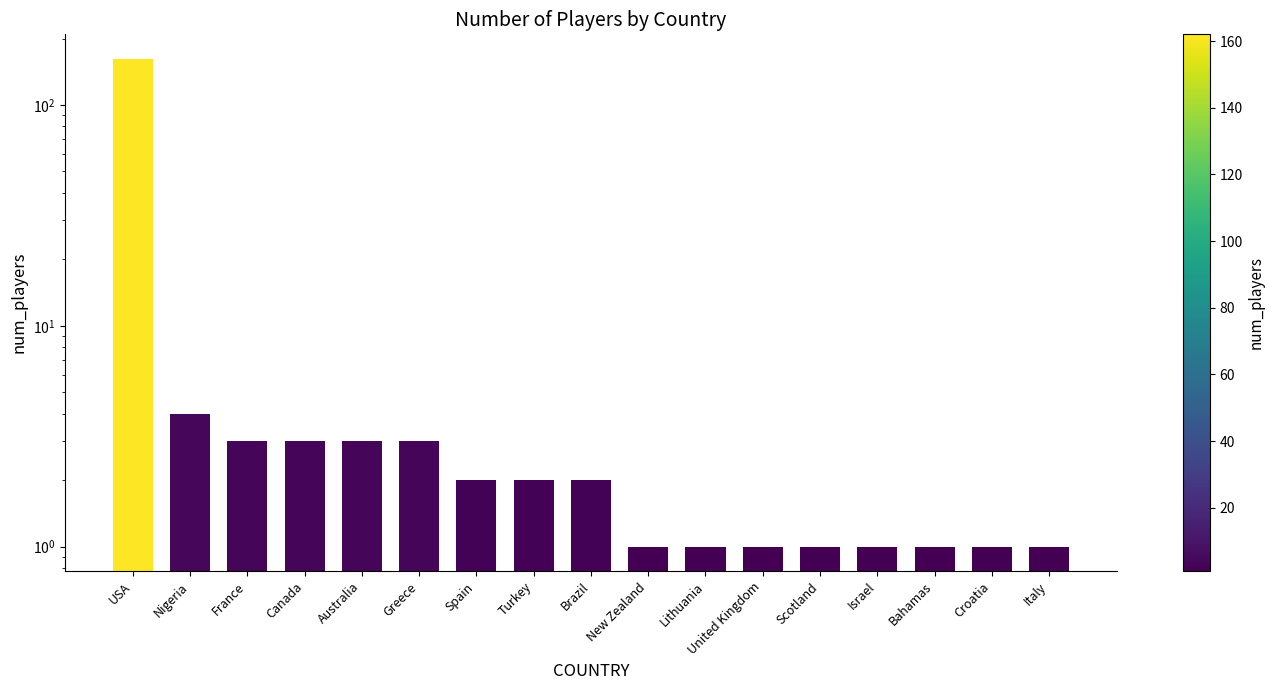

List the labels in order of value, largest first.

USA, Nigeria, France, Canada, Australia, Greece, Spain, Turkey, Brazil, New Zealand, Lithuania, United Kingdom, Scotland, Israel, Bahamas, Croatia, Italy